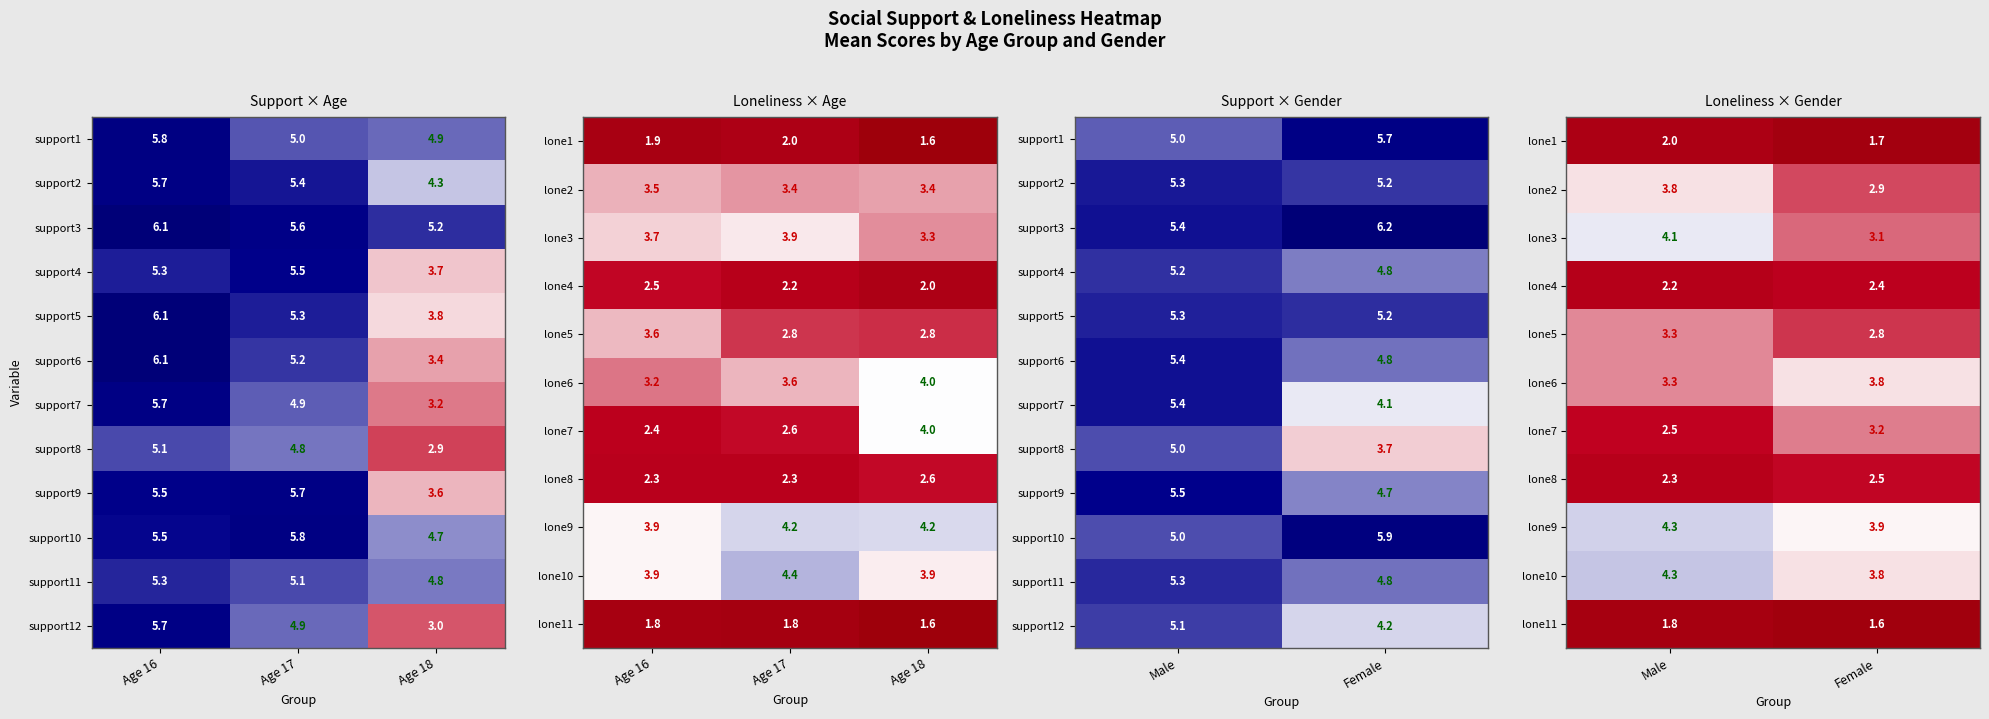

At which category does the chart reach its peak across all series?

Male